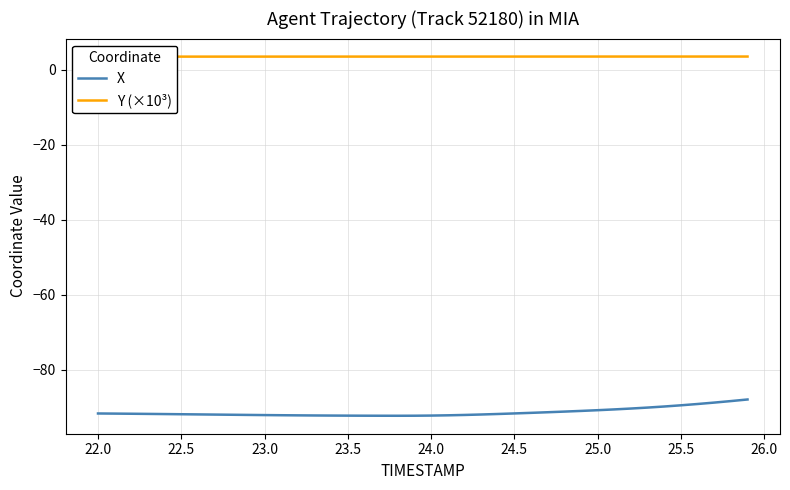

What is the maximum value for X?

-88.0